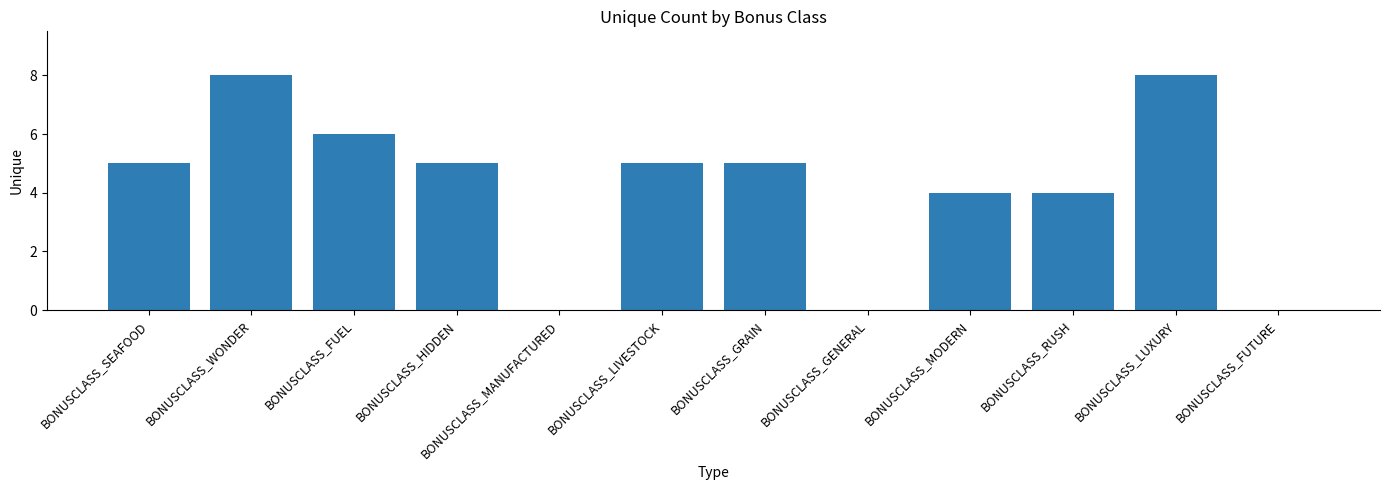

What is the greatest value displayed?

8